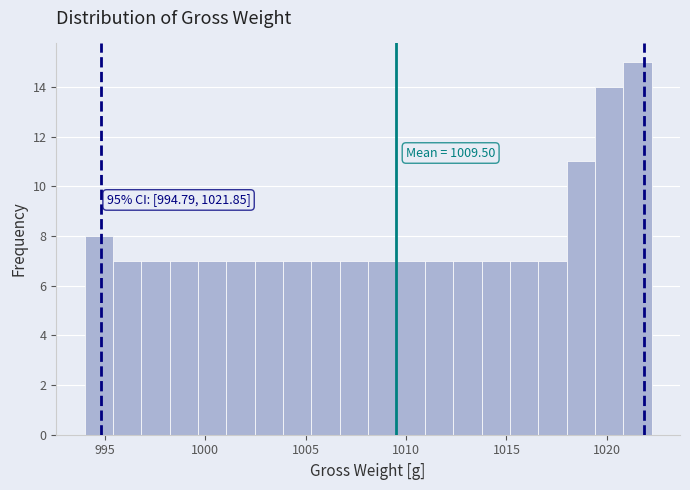

Around what value on the x-axis is the tallest bar? Give the approximate position of its centre, as read against the axis.

1021.5